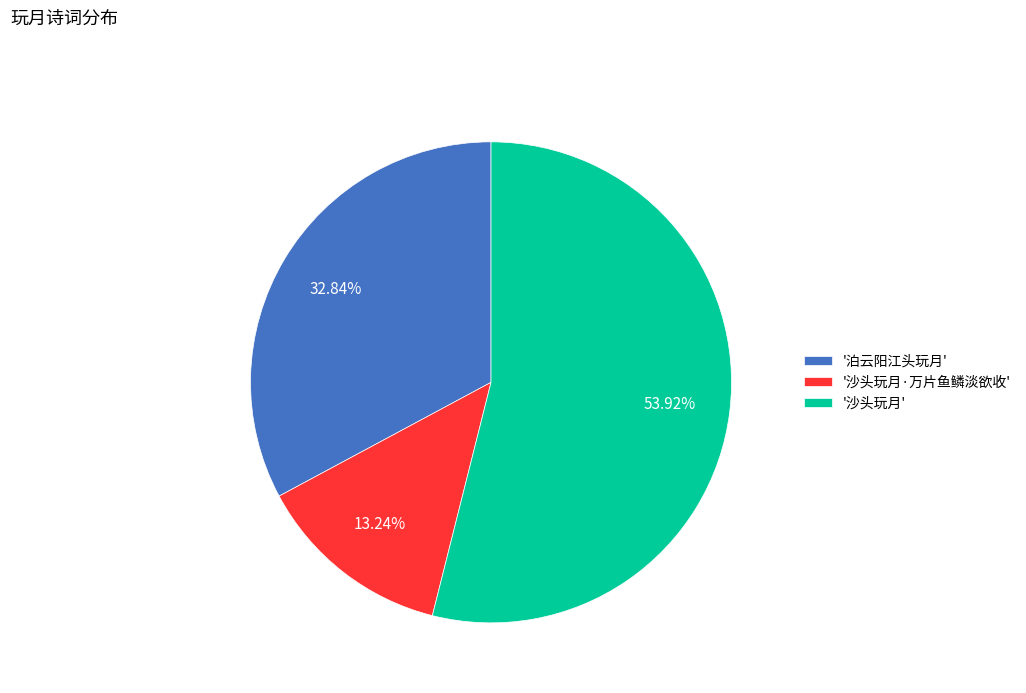

Between '沙头玩月·万片鱼鳞淡欲收' and '泊云阳江头玩月', which is larger?

'泊云阳江头玩月'